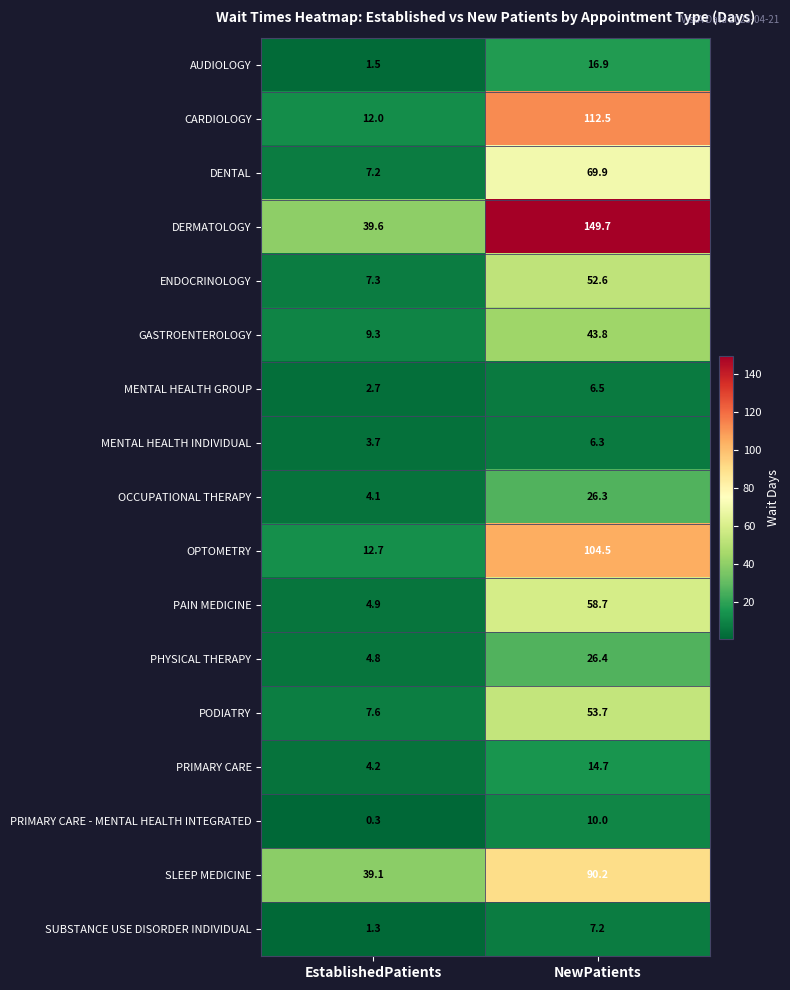

What is the average value of the PHYSICAL THERAPY series?

15.6